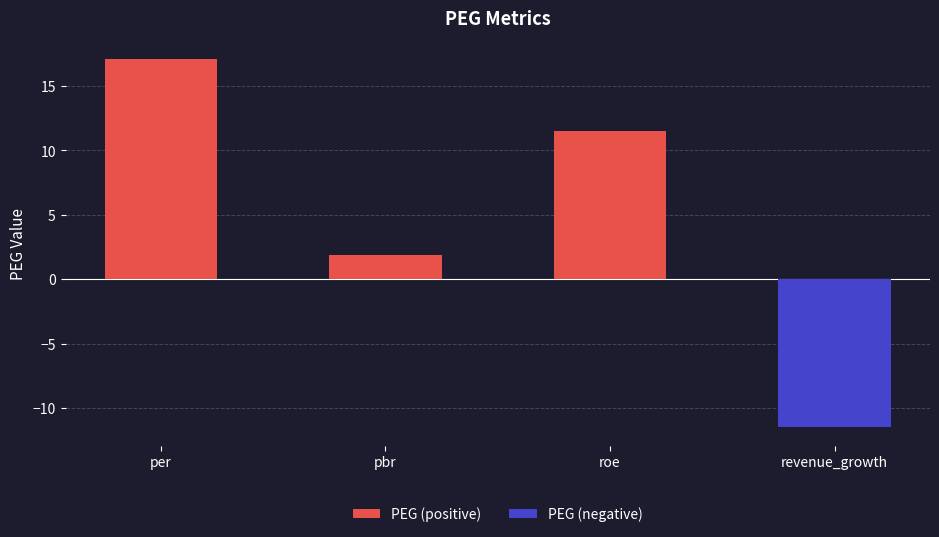

At which category is the sum across all series the highest?

per